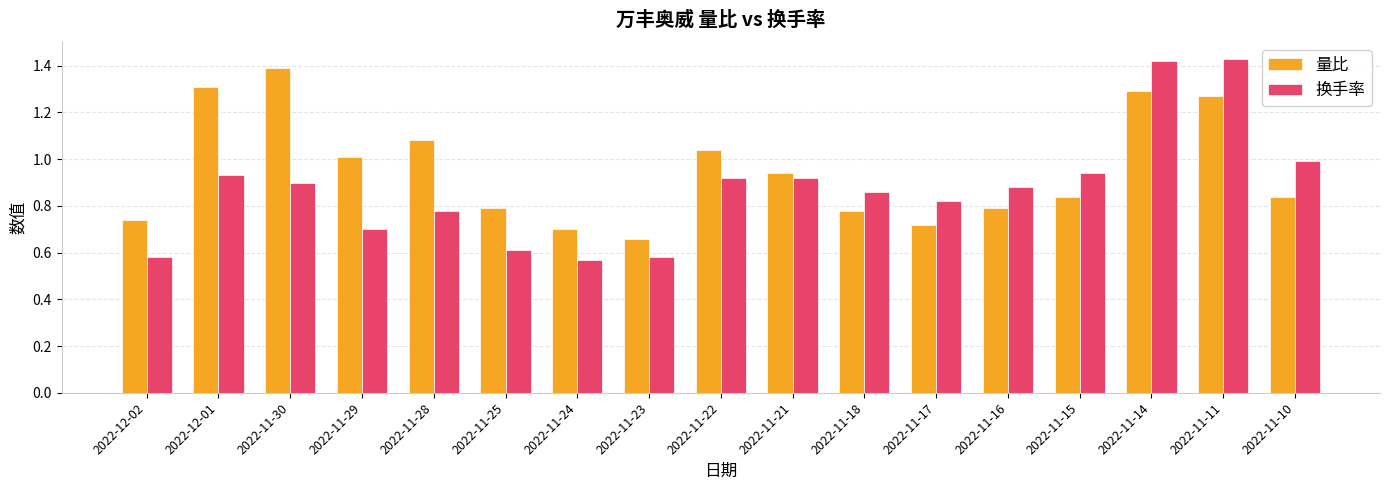

True or false: 换手率 has a value of 1.0 at 2022-11-10.

True